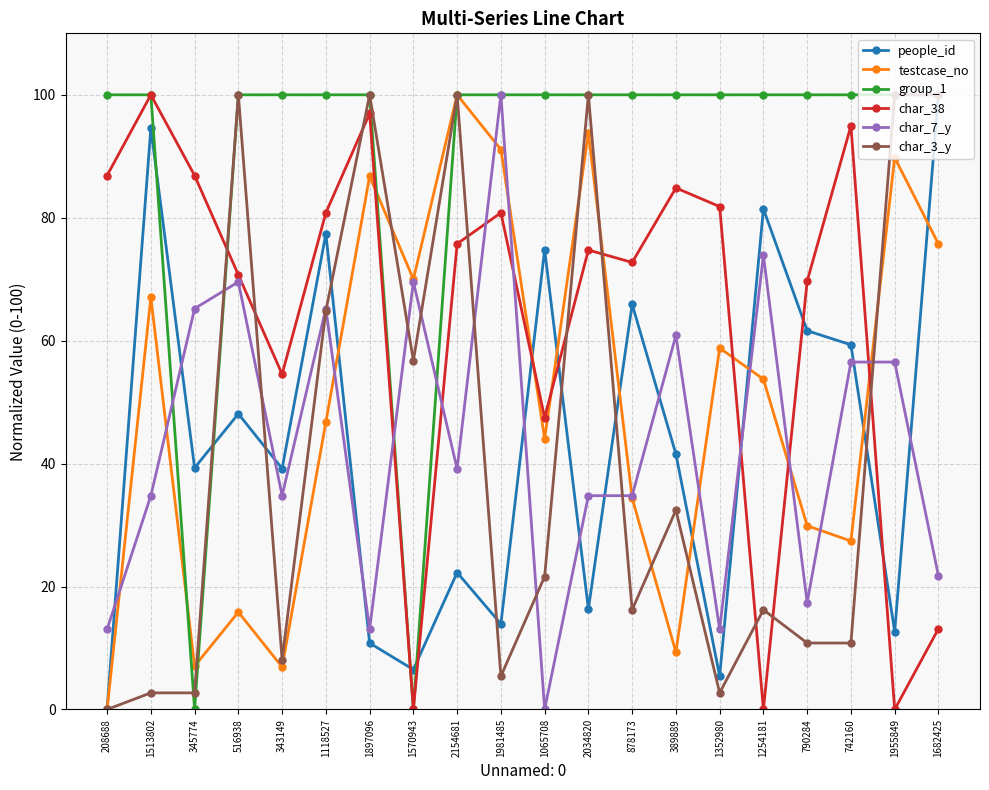

Is this an area chart (filled region under the line)?

No